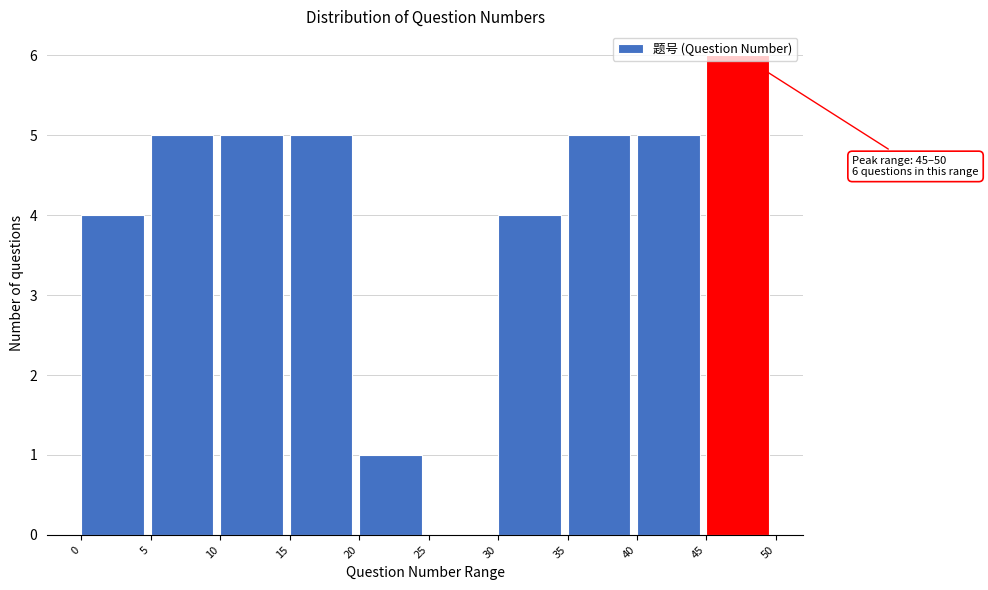

Over which range of the x-axis is the bar tallest?

45 to 50